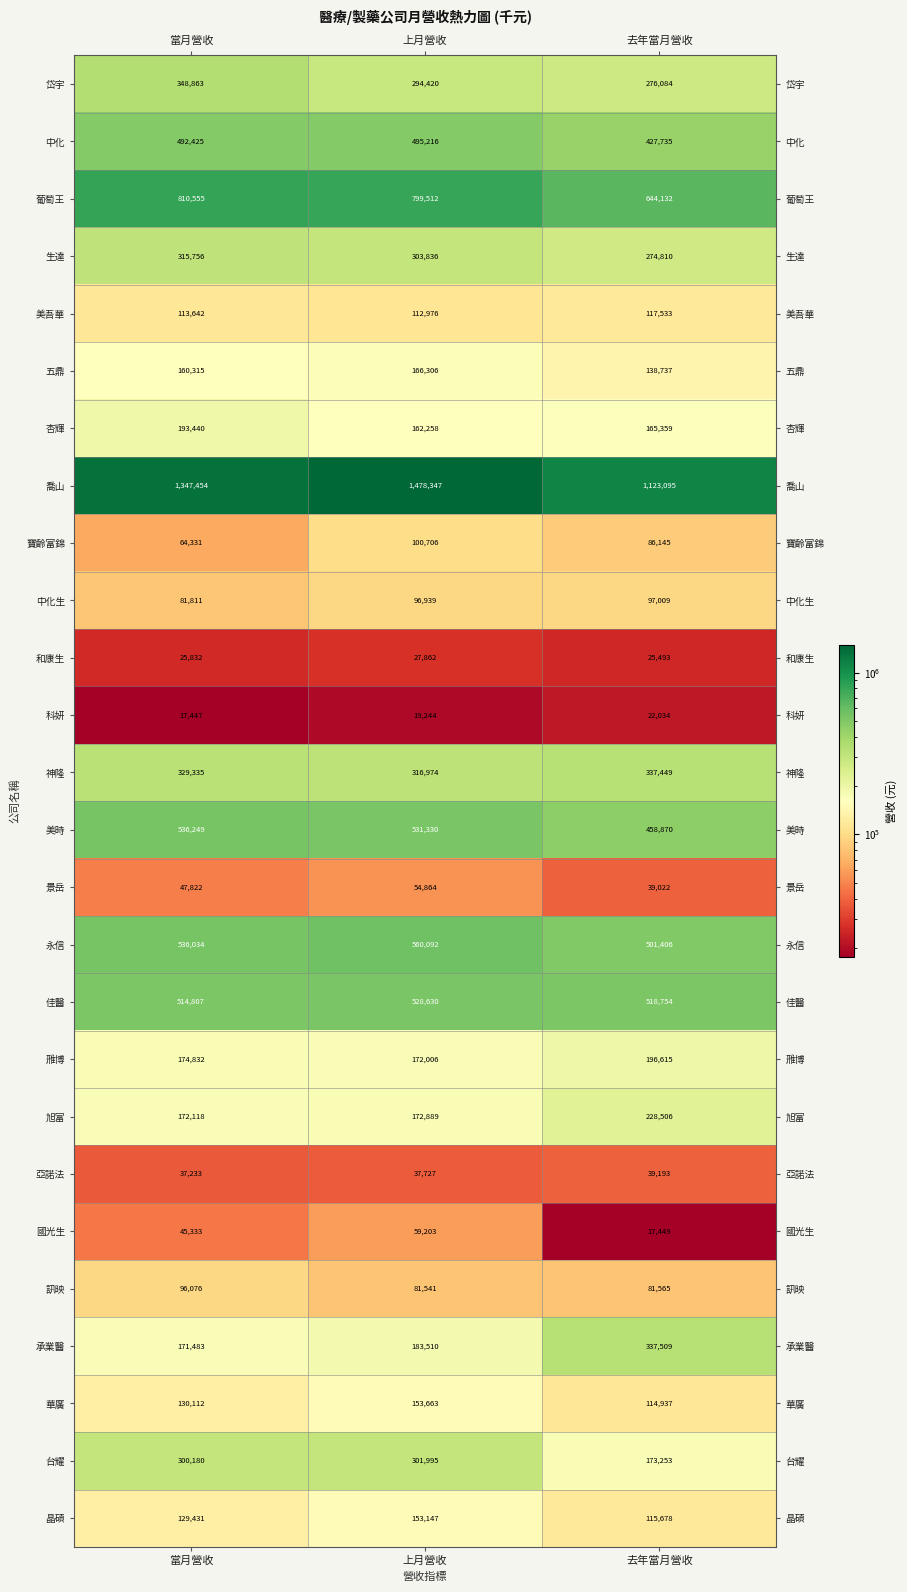

Between 當月營收 and 上月營收, which series saw the biggest shift?

喬山